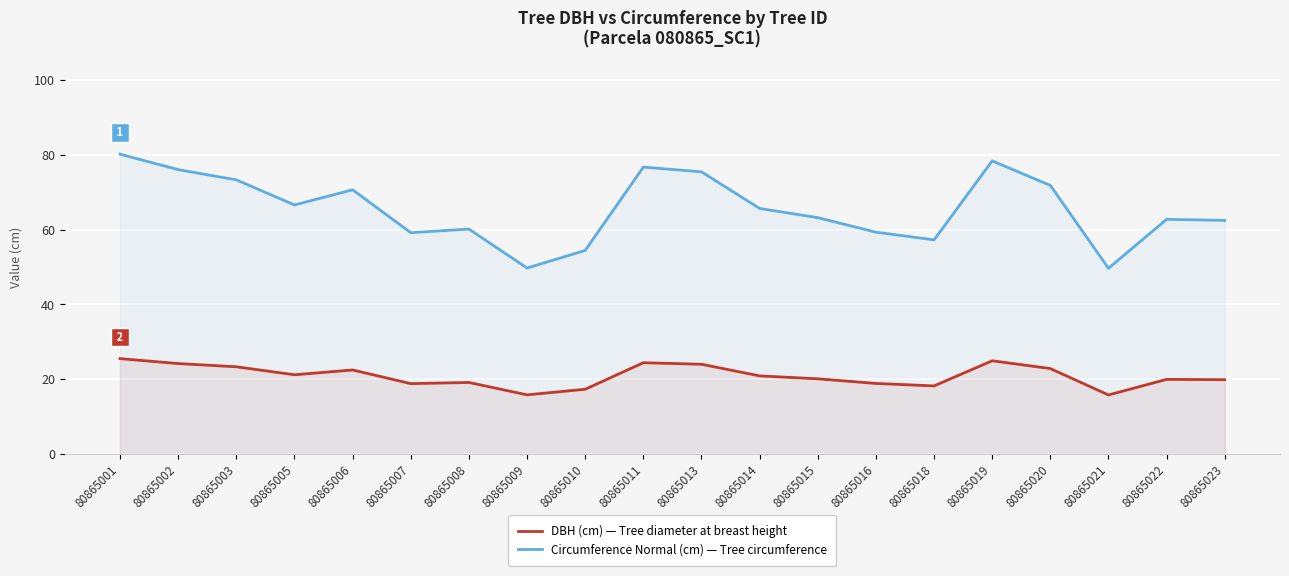

True or false: DBH (cm) and Circumference Normal (cm) intersect in this chart.

False